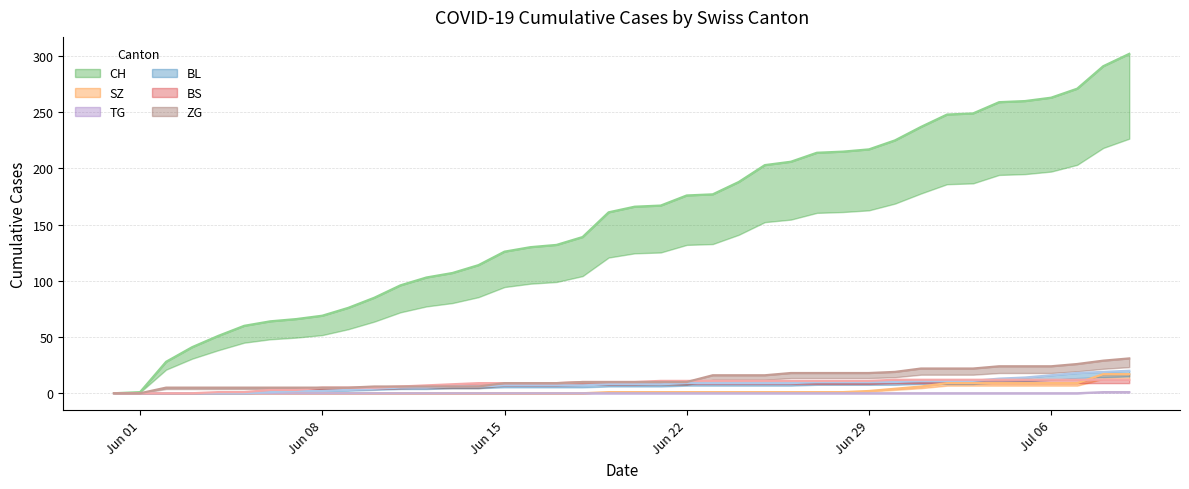

What value does the BL series have at 2020-07-01, to the nearest 5?

10